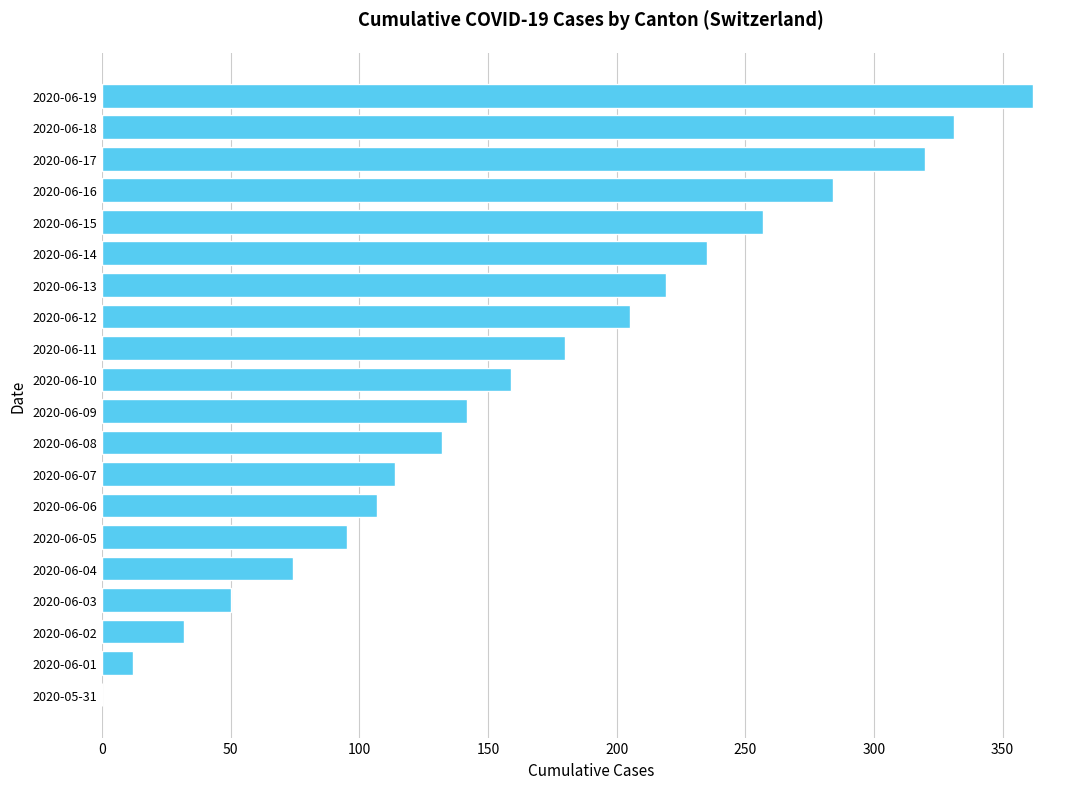

Where is the data nearest to the value 181?

2020-06-11